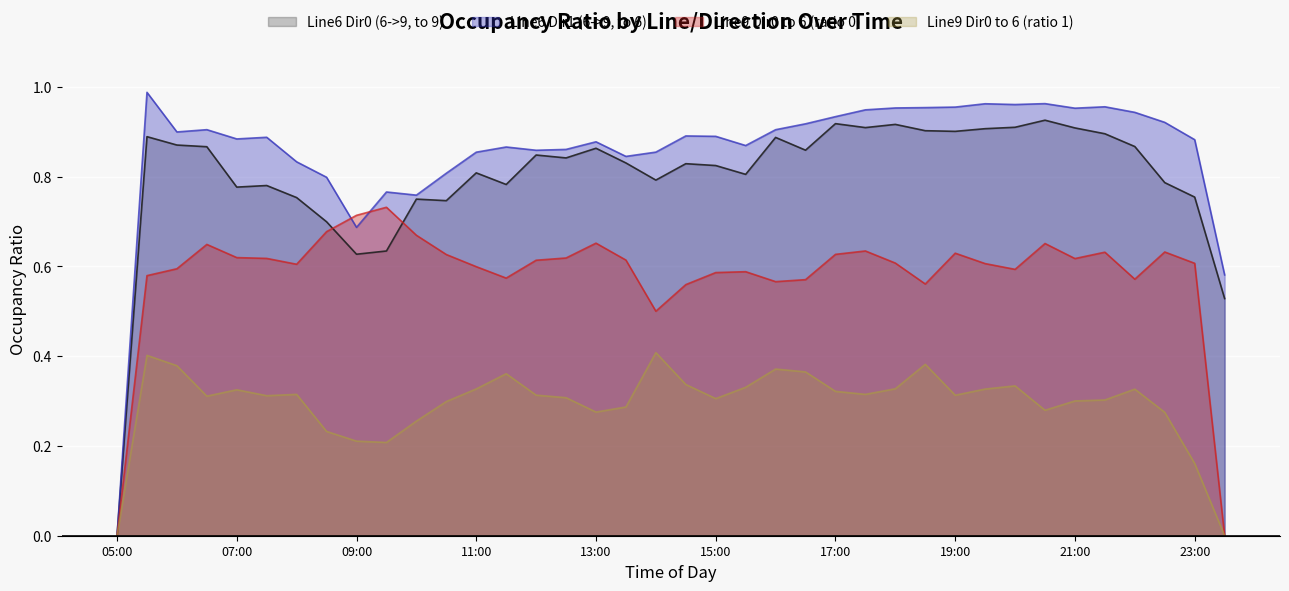

What are all the series names shown in the legend?

Line6 Dir0 (6->9, to 9), Line6 Dir1 (6->9, to 6), Line9 Dir0 to 6 (ratio 0), Line9 Dir0 to 6 (ratio 1)